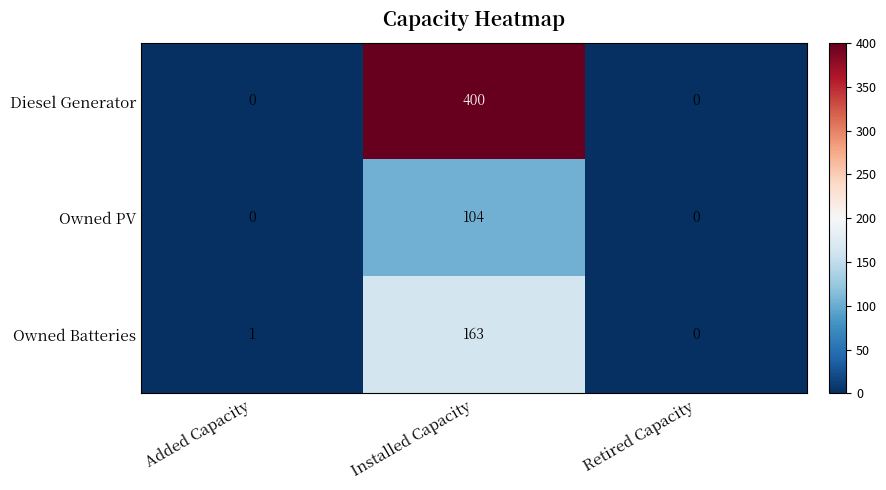

At which label does Diesel Generator reach its peak?

Installed Capacity